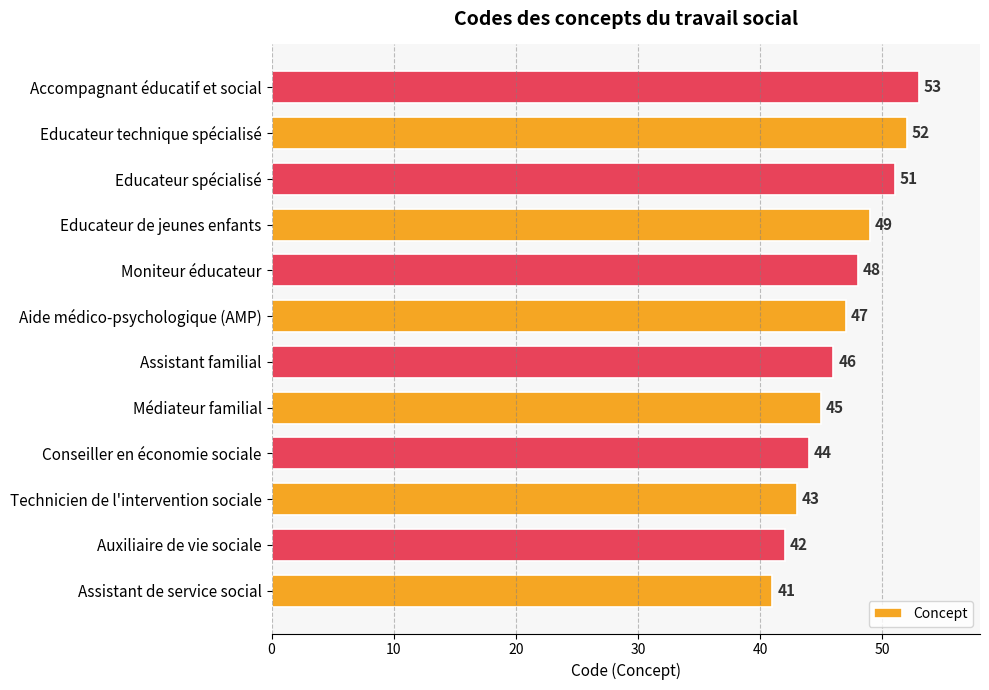

Between Auxiliaire de vie sociale and Accompagnant éducatif et social, which is larger?

Accompagnant éducatif et social